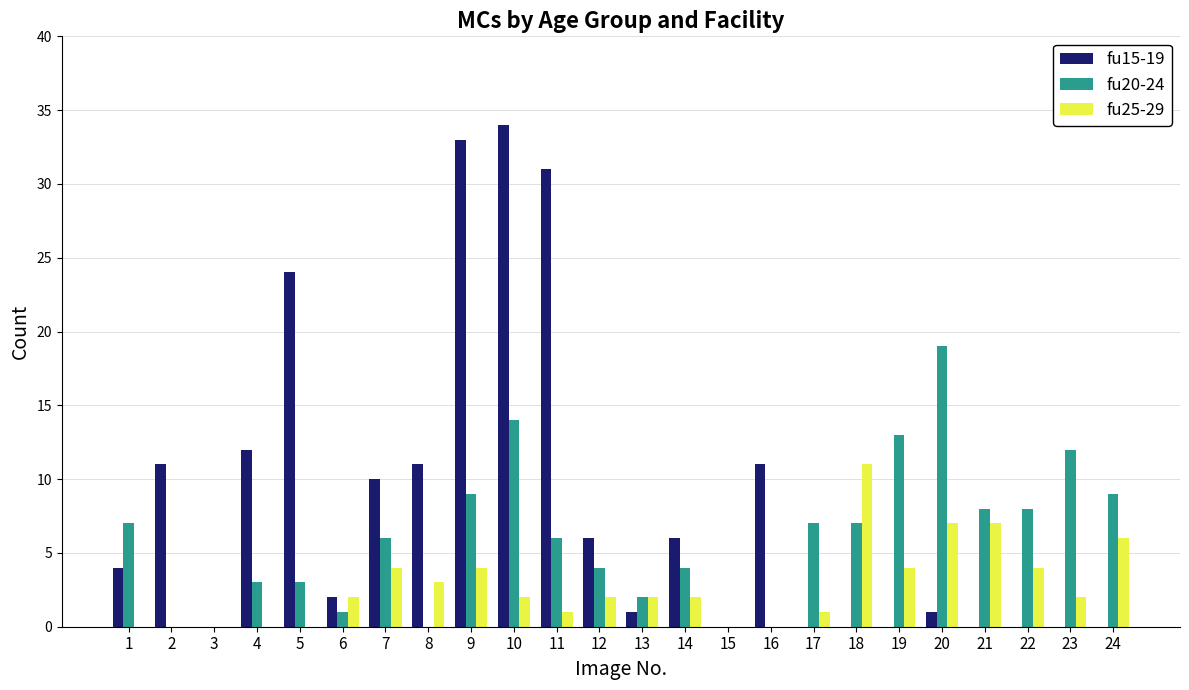

Between 2 and 10, which series saw the biggest shift?

fu15-19